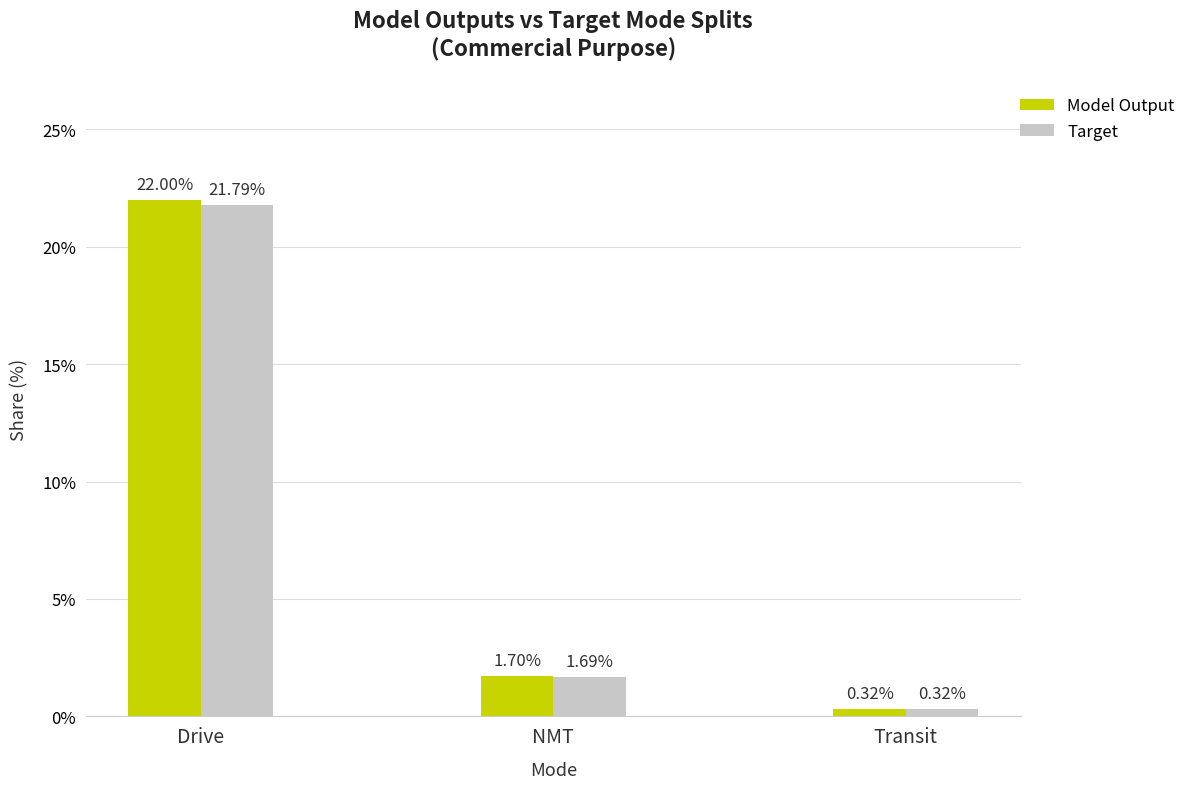

Rank the series by their maximum value, from highest to lowest.

Model Output, Target